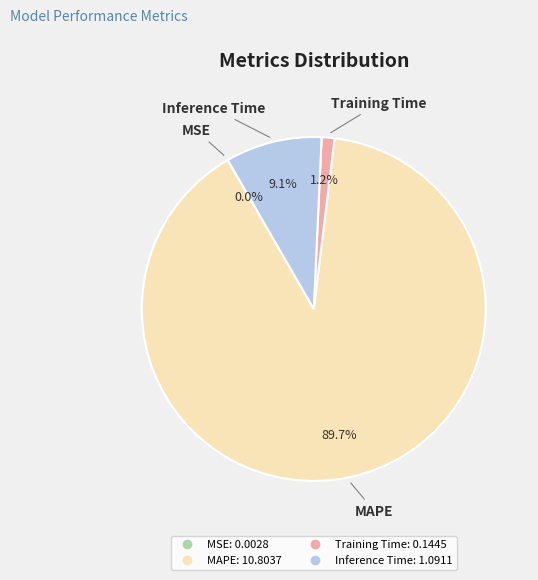

Which category has the biggest portion of the pie?

MAPE